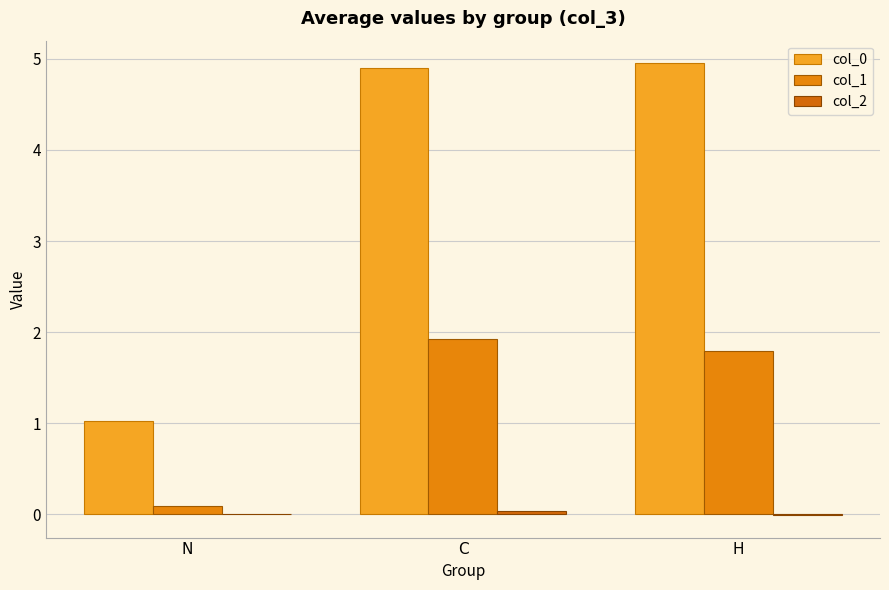

How many data points in col_0 are above 4?

2